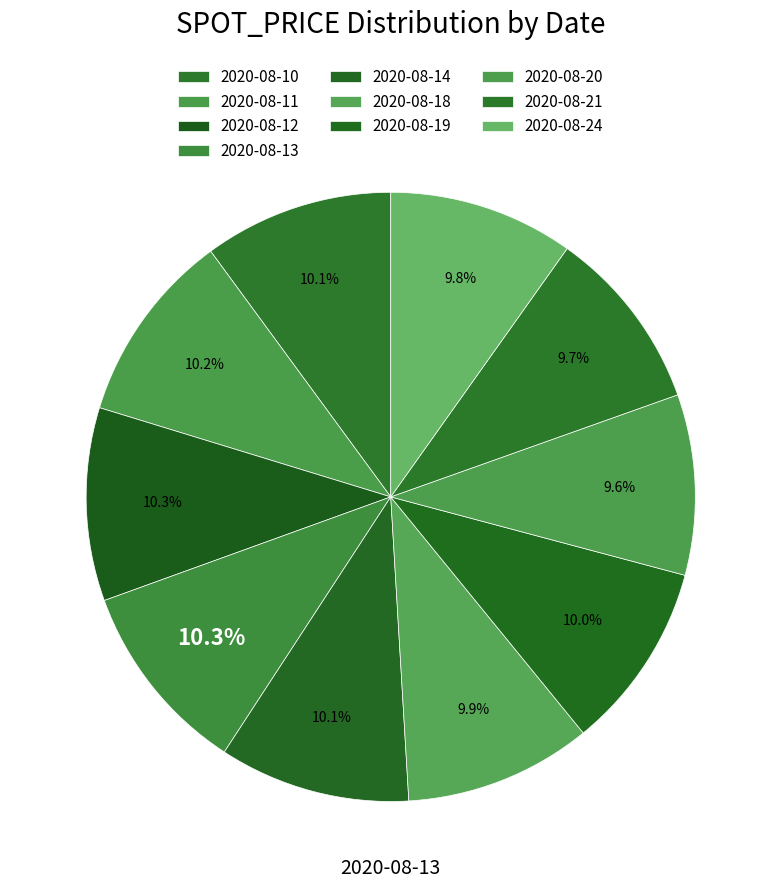

How many slices are in this pie chart?

10